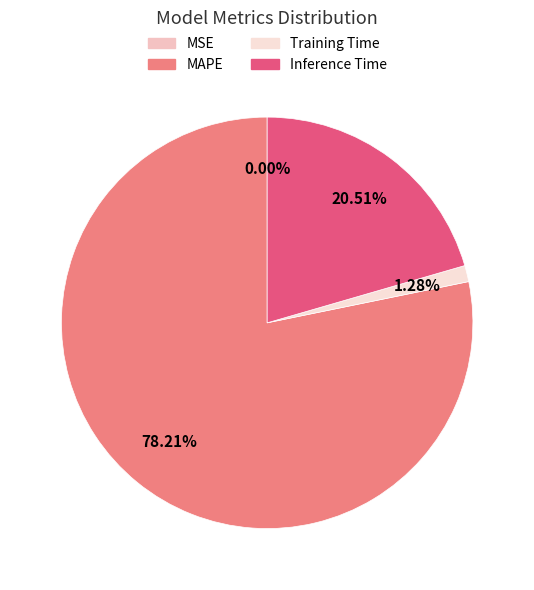

Combined, do Inference Time and Training Time account for over 50%?

No